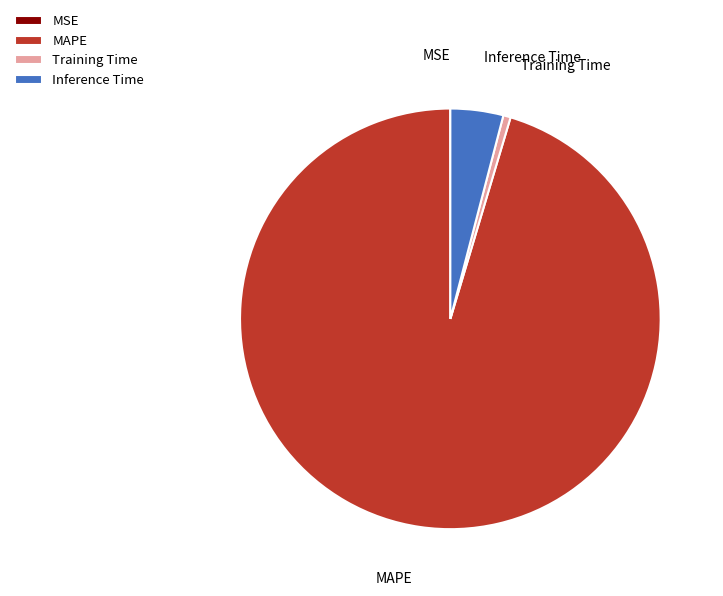

Do MAPE and Inference Time together represent more than half of the pie?

Yes